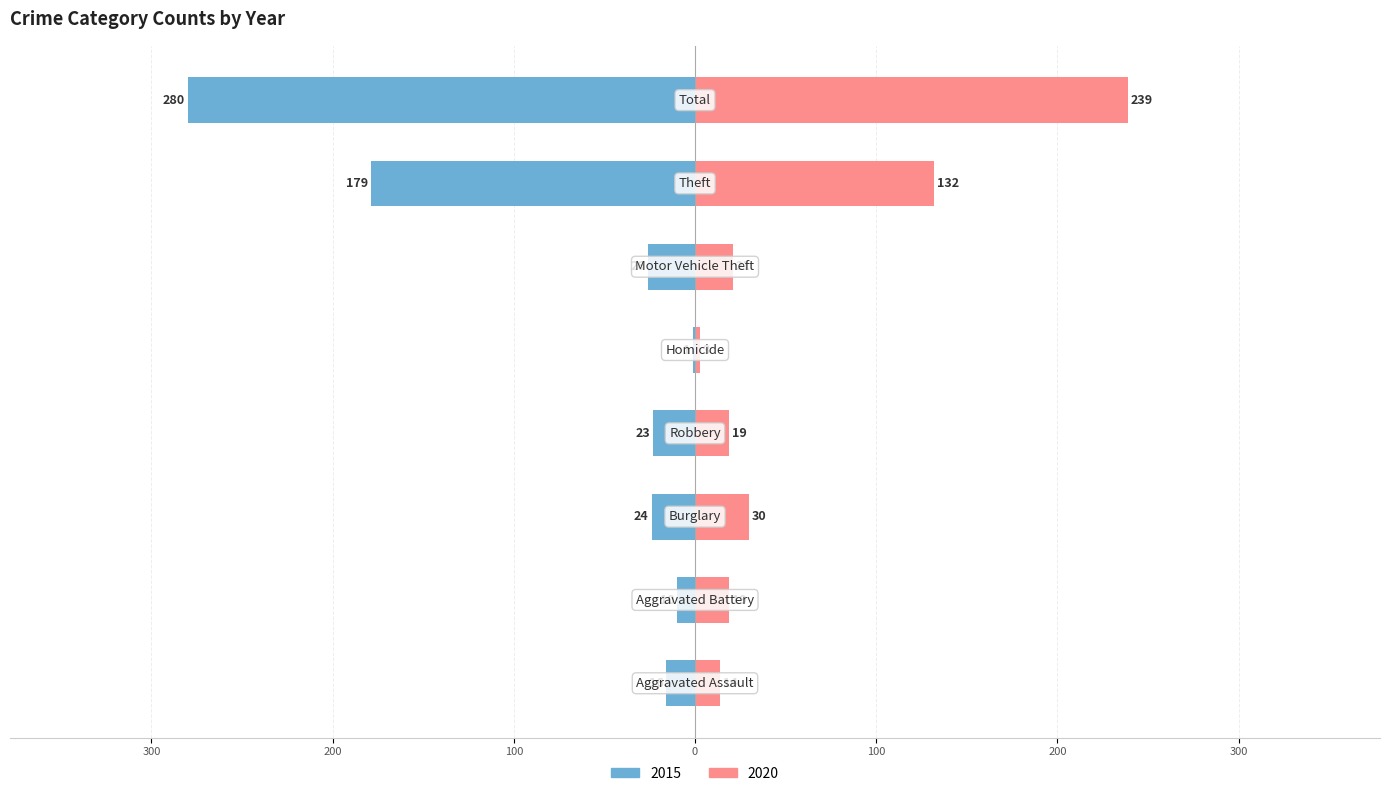

Reading left to right, extract all data points from this chart.

2015: Aggravated Assault=-16	Aggravated Battery=-10	Burglary=-24	Robbery=-23	Homicide=-1	Motor Vehicle Theft=-26	Theft=-179	Total=-280
2020: Aggravated Assault=14	Aggravated Battery=19	Burglary=30	Robbery=19	Homicide=3	Motor Vehicle Theft=21	Theft=132	Total=239